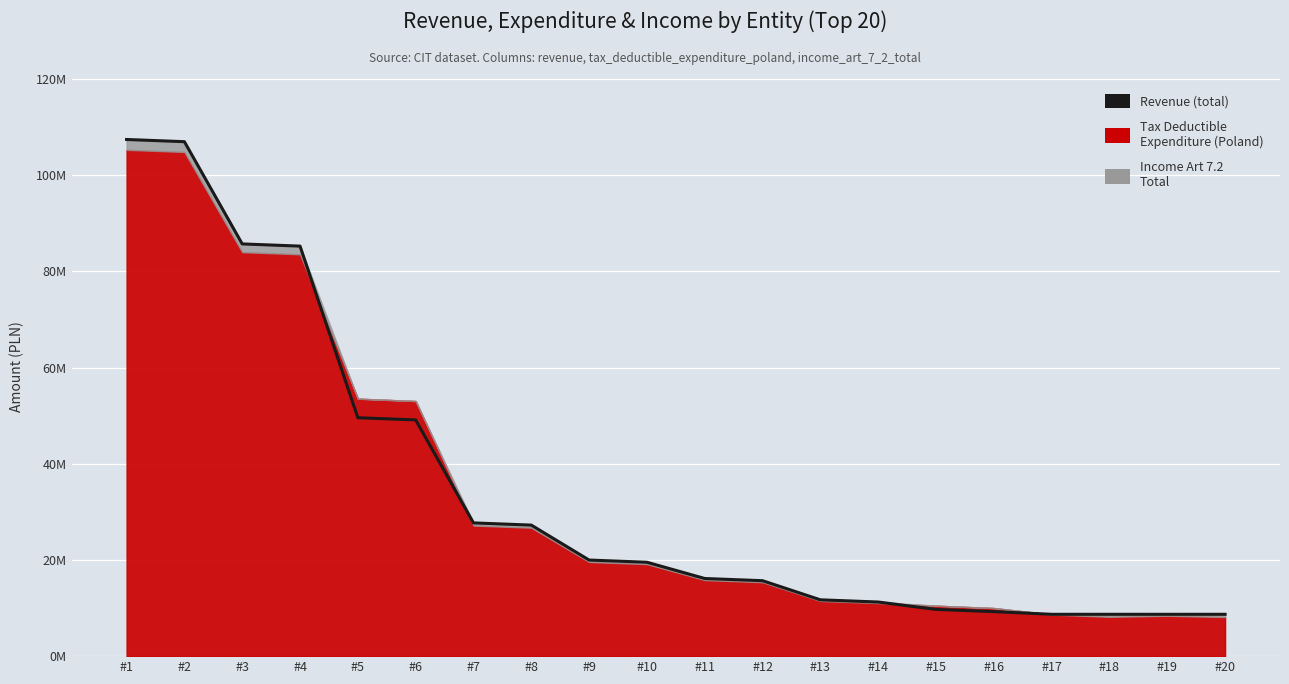

Between #4 and #13, which is larger?

#4